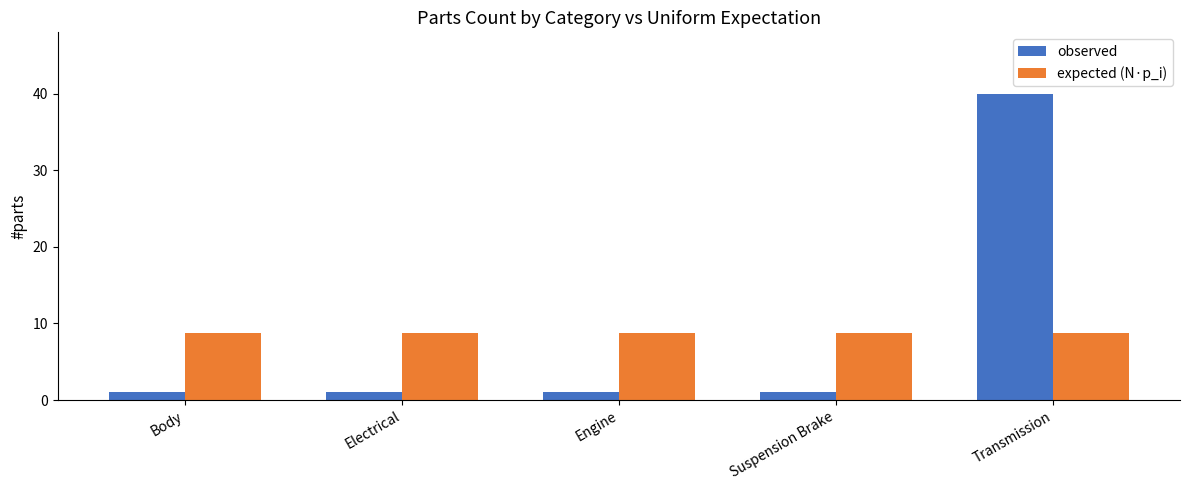

What is the sum of all observed values?

44.0